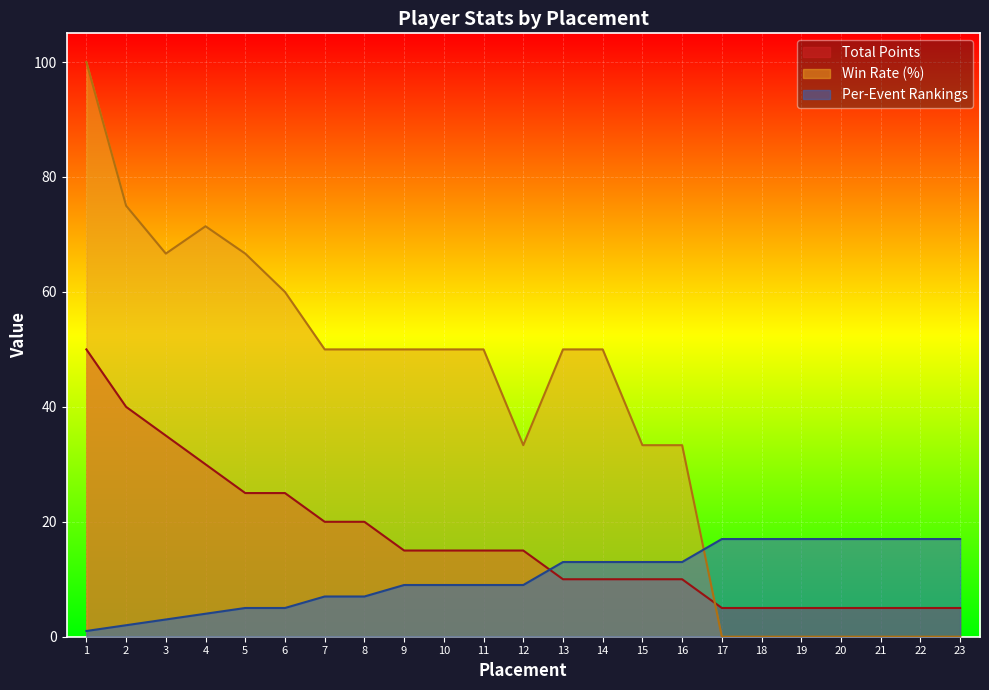

What is the value of the Win Rate (%) point at the 9th from the left?

50.0